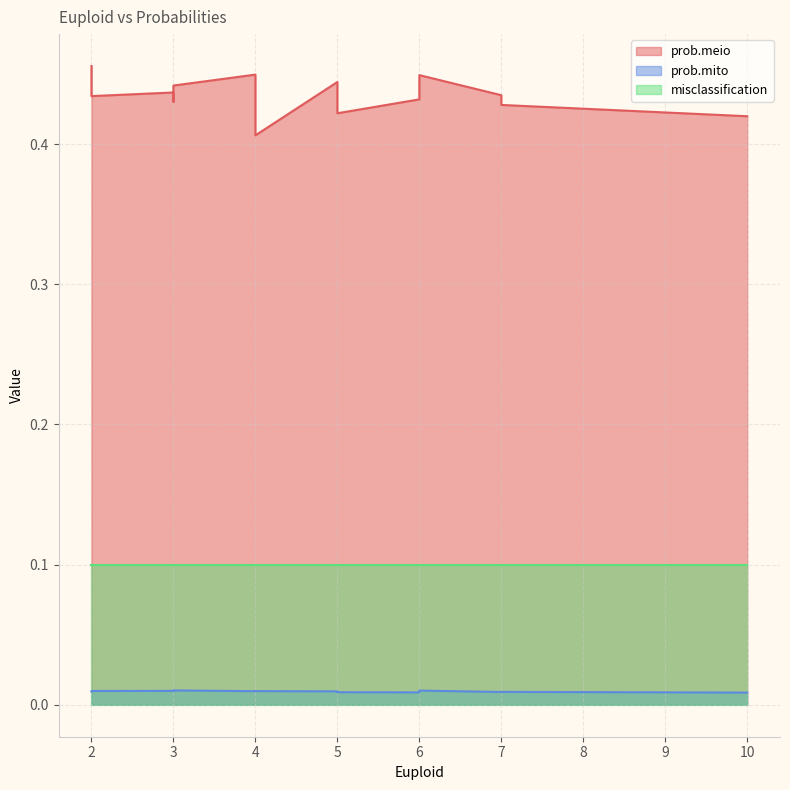

At which category does prob.mito reach its first local peak?

6